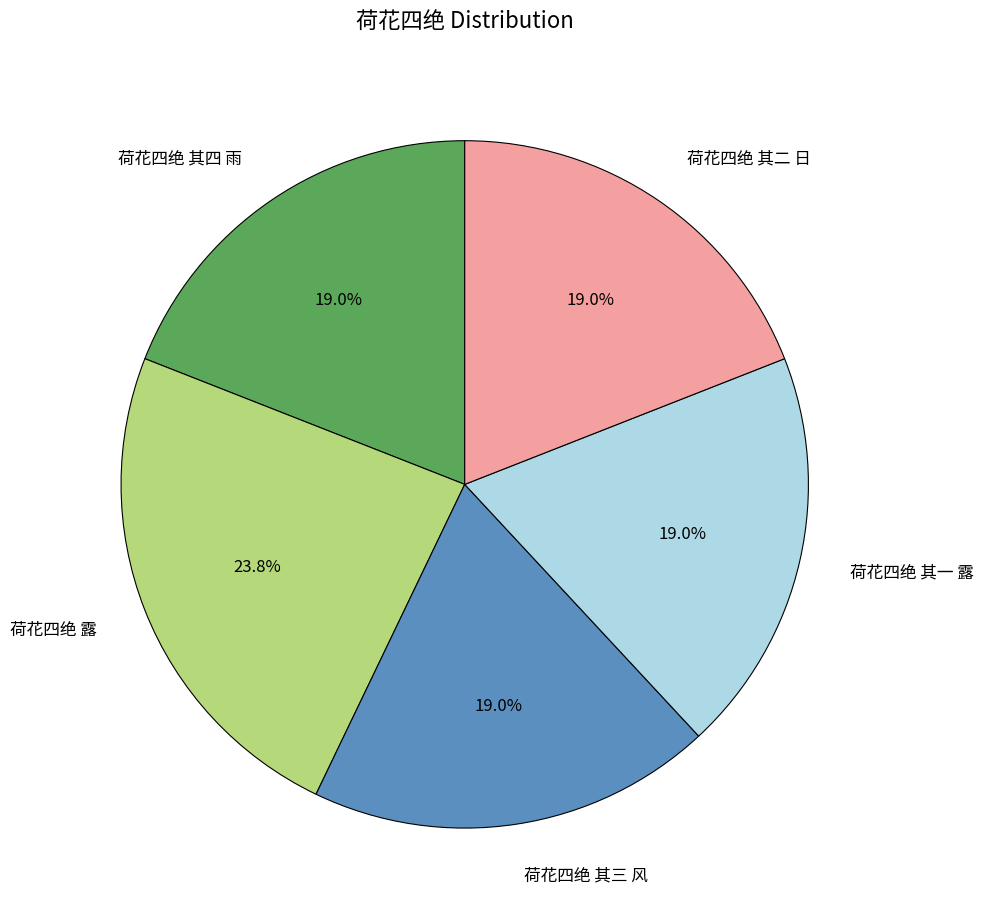

To the nearest percent, what is the difference between the largest and smallest slice percentages?

5%